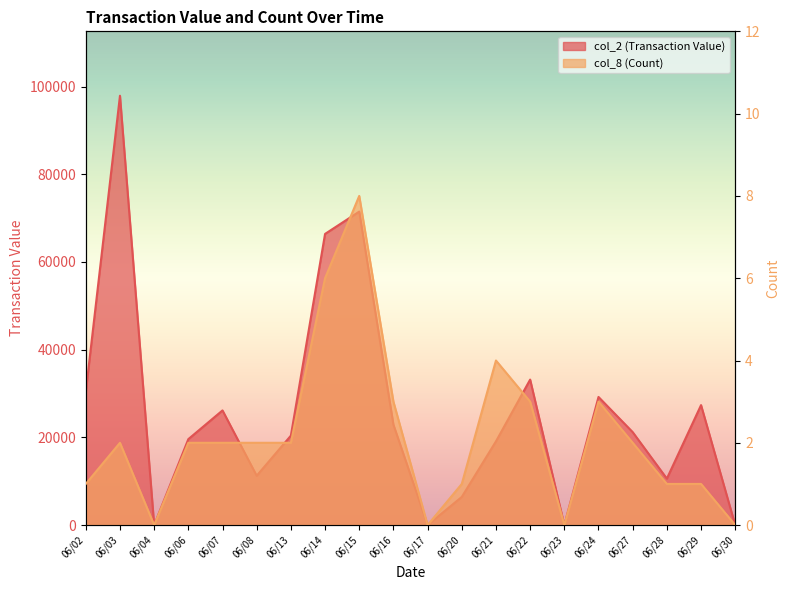

At which label does col_2 (Transaction Value) first exceed 21200?

06/02